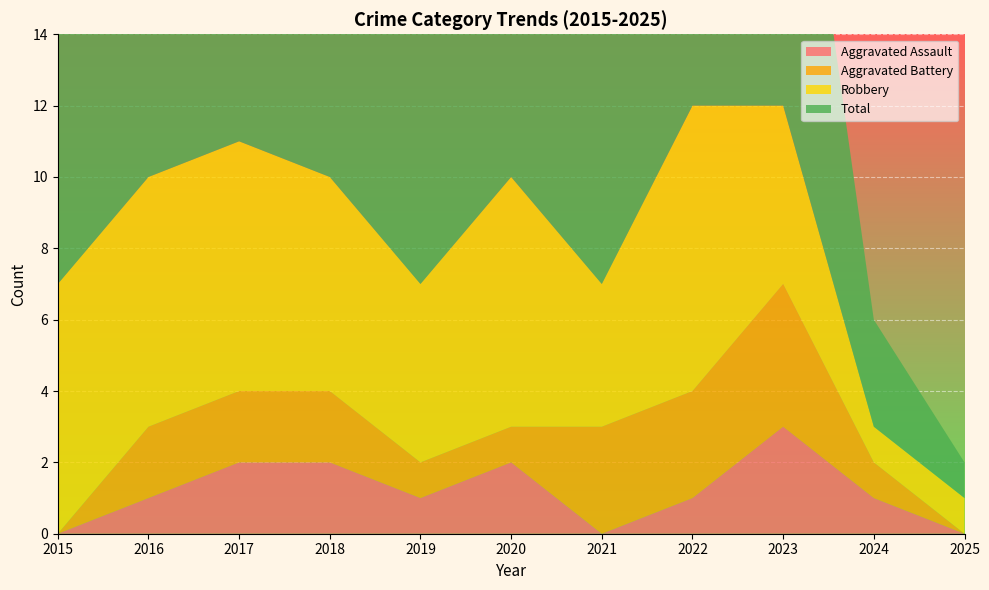

Reading left to right, extract all data points from this chart.

Aggravated Assault: 0	1	2	2	1	2	0	1	3	1	0
Aggravated Battery: 0	2	2	2	1	1	3	3	4	1	0
Robbery: 7	7	7	6	5	7	4	8	5	1	1
Total: 7	10	11	10	7	10	7	12	12	3	1